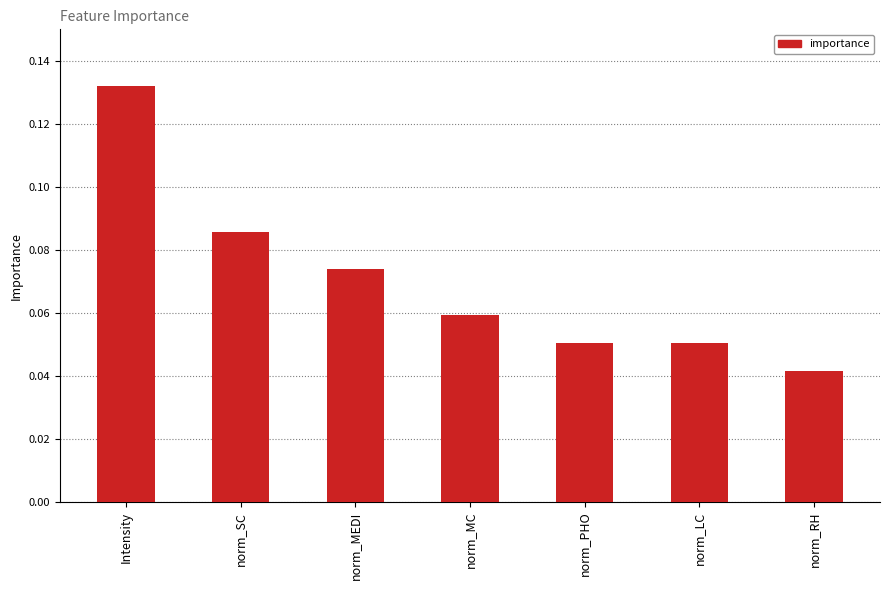

Does the chart contain any negative values?

No